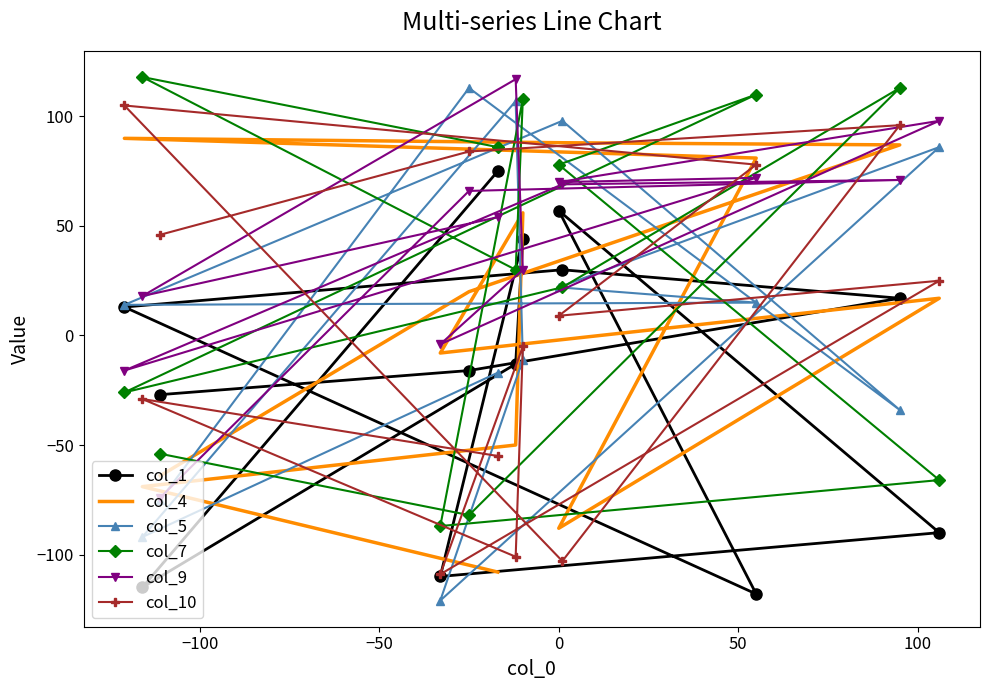

True or false: col_7 and col_9 cross at least once.

True